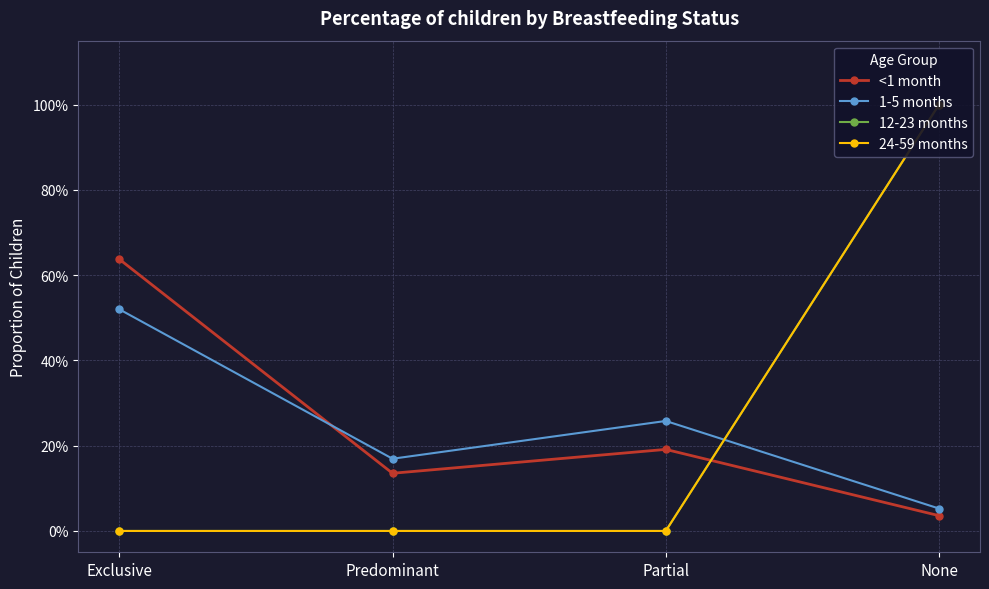

Reading left to right, what are all the values shown in this chart?

<1 month: Exclusive=0.6	Predominant=0.1	Partial=0.2	None=0.0
1-5 months: Exclusive=0.5	Predominant=0.2	Partial=0.3	None=0.1
12-23 months: Exclusive=0.0	Predominant=0.0	Partial=0.0	None=1.0
24-59 months: Exclusive=0.0	Predominant=0.0	Partial=0.0	None=1.0